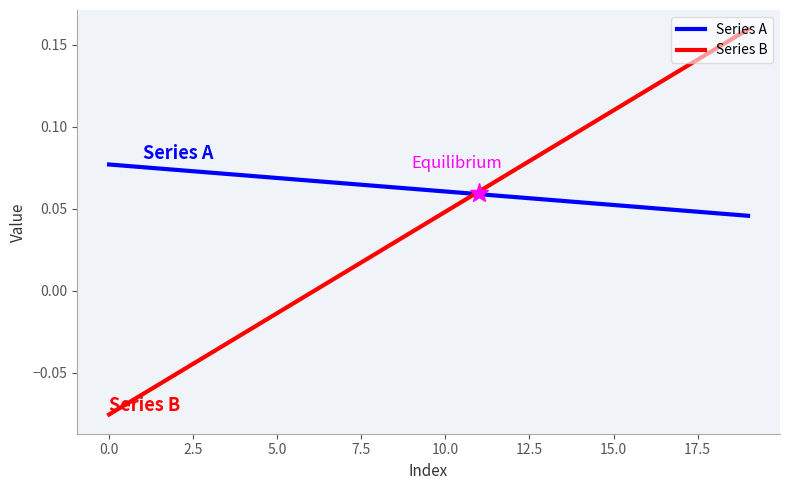

At how many categories does at least one series exceed 0?

20